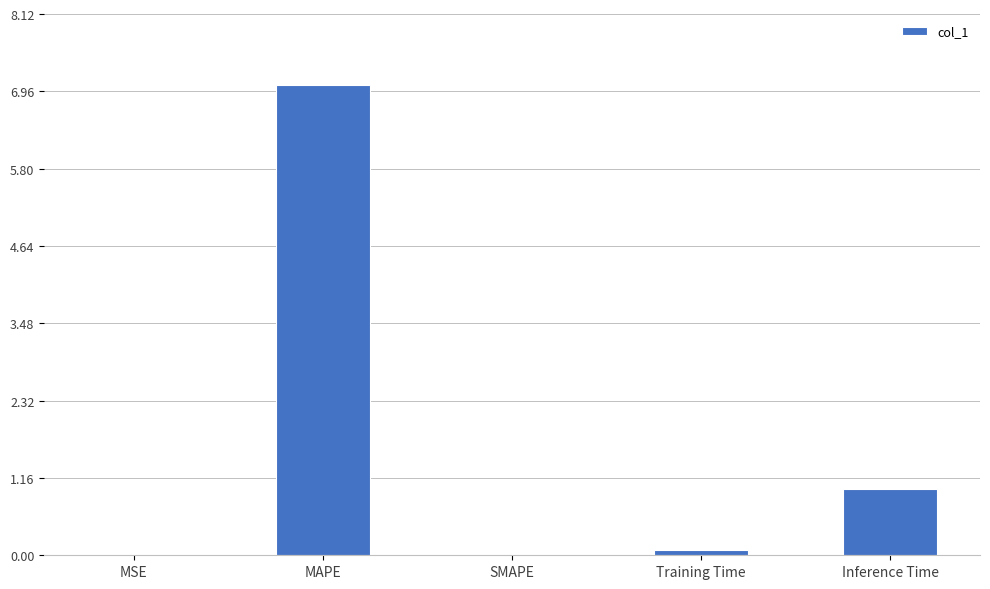

At which category does the chart reach its peak across all series?

MAPE